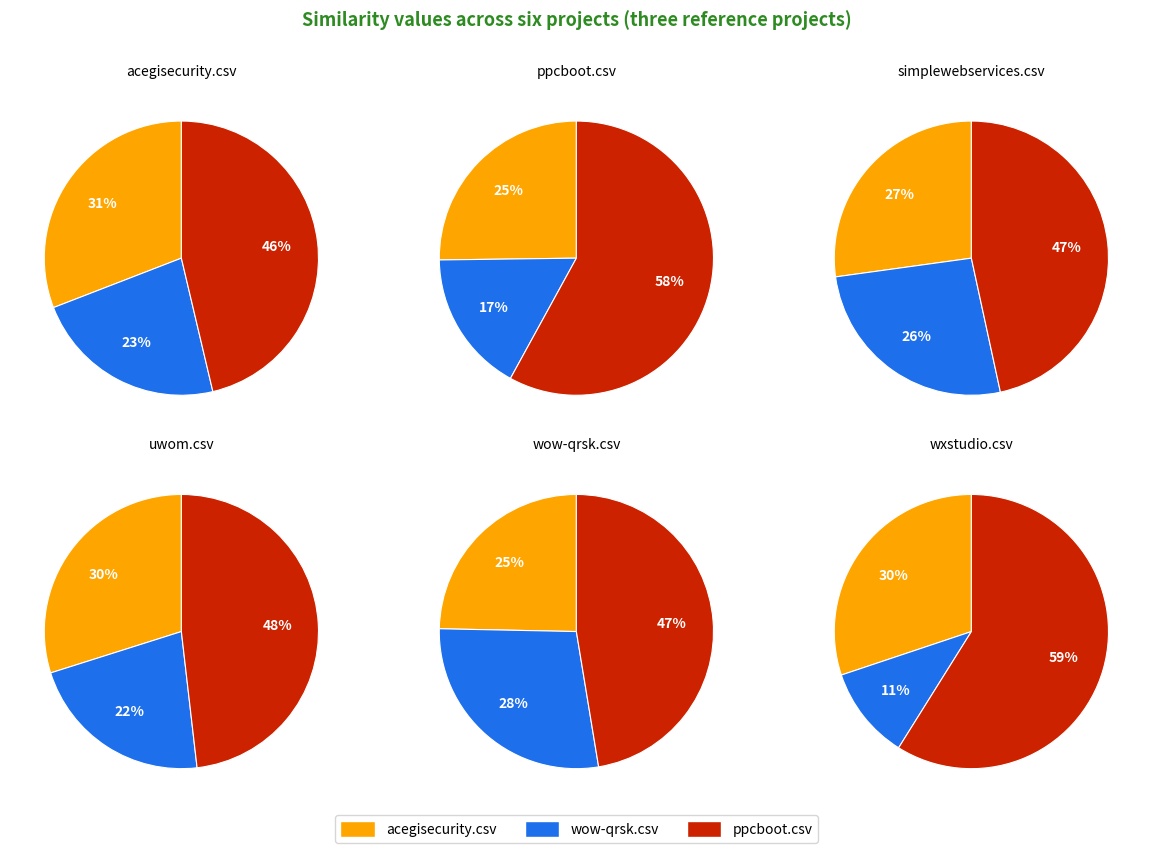

Rank the series at 3 from lowest to highest value.

wow-qrsk.csv, acegisecurity.csv, ppcboot.csv